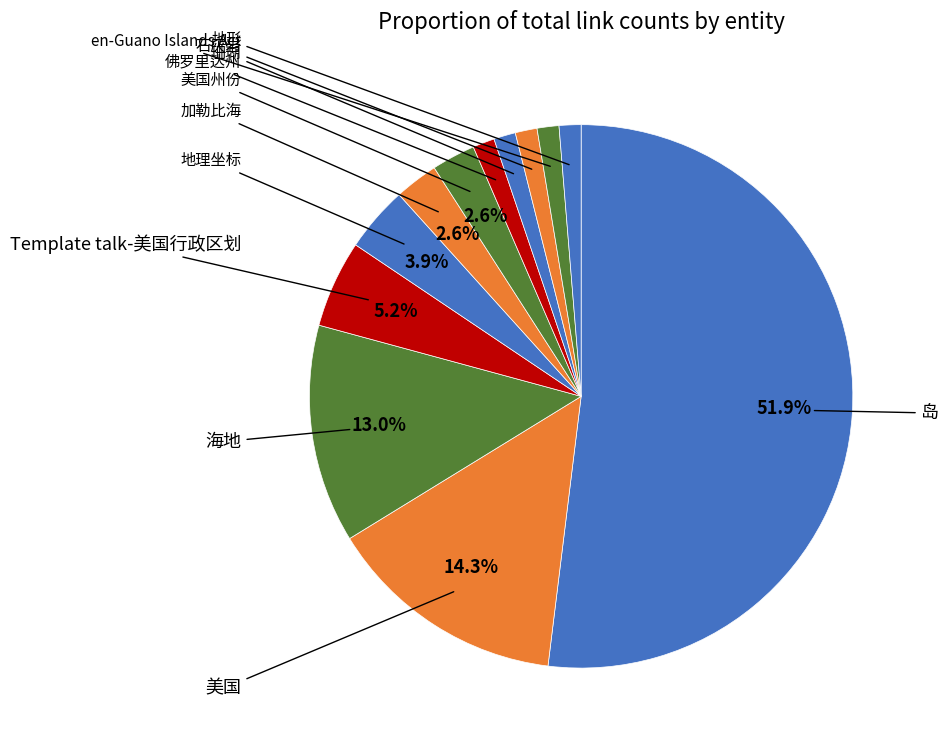

What is the largest slice in the pie chart?

岛